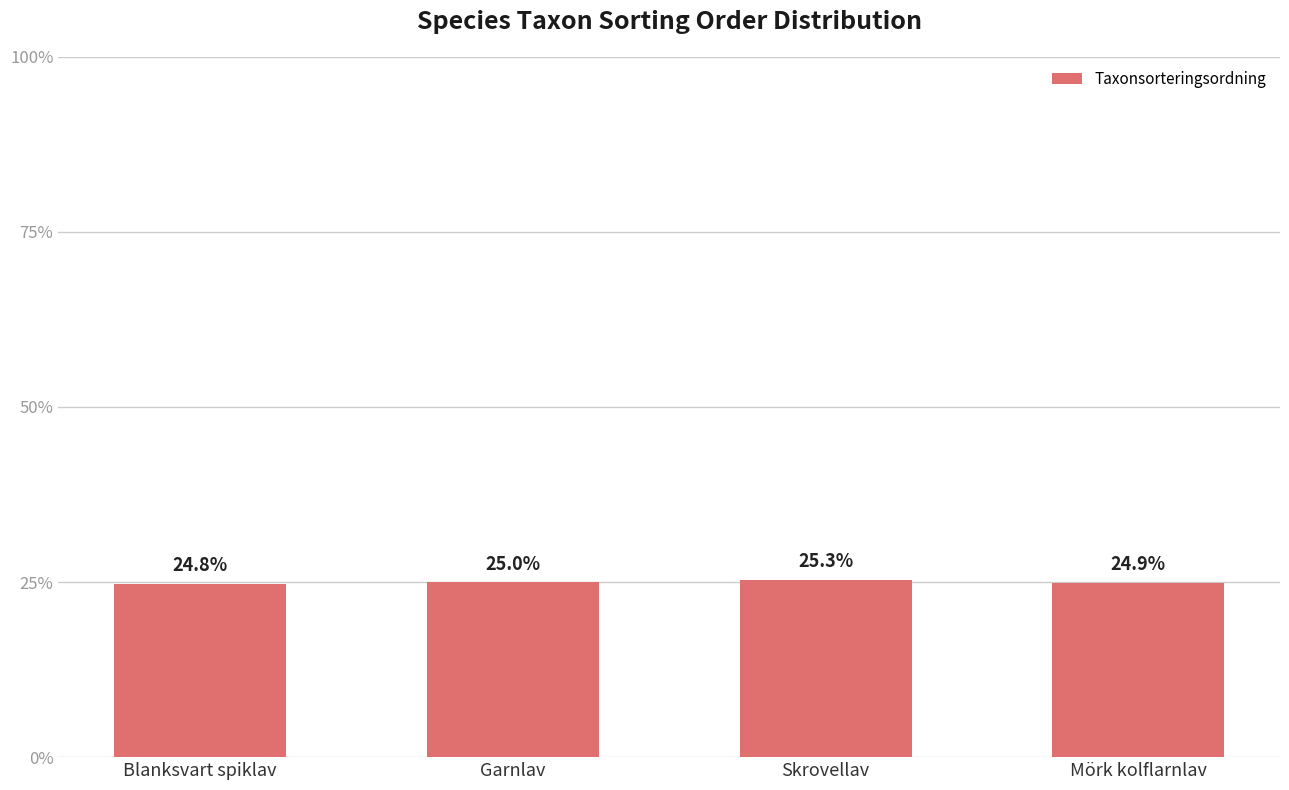

What is the difference between the maximum and minimum values?

0.5